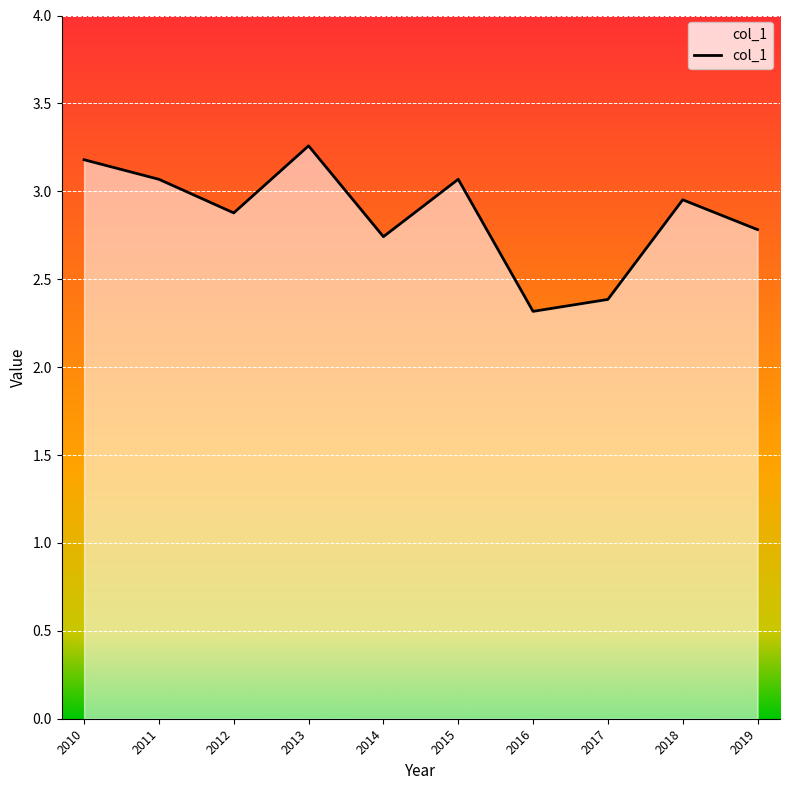

How many distinct data groups are displayed?

1